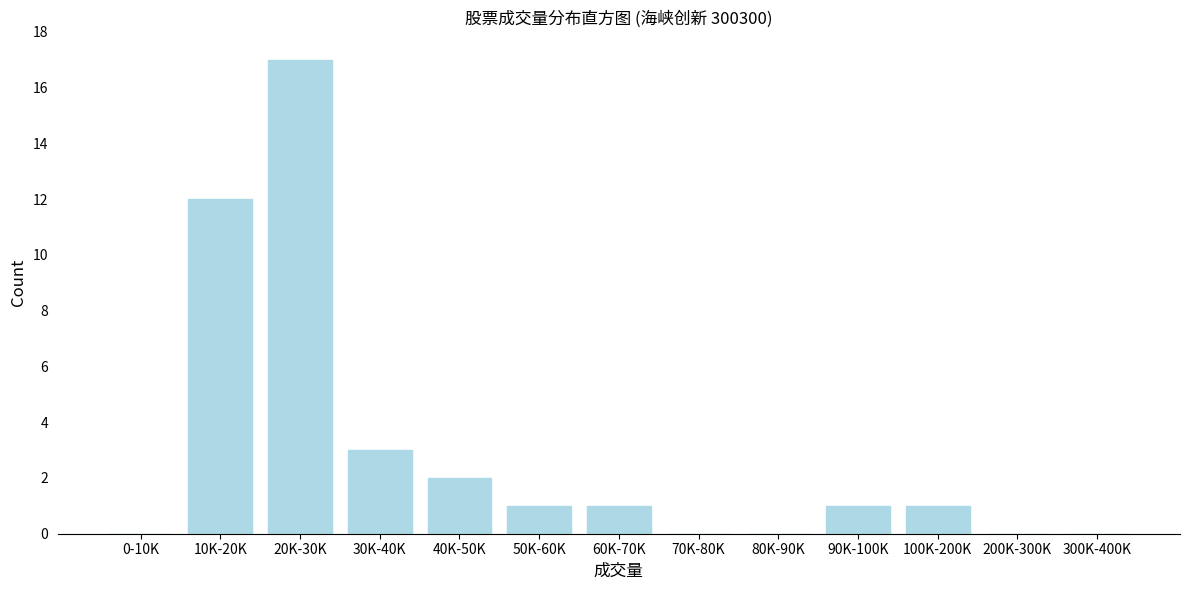

Reading right to left, list all the values displayed in this chart.

300K-400K=0	200K-300K=0	100K-200K=1	90K-100K=1	80K-90K=0	70K-80K=0	60K-70K=1	50K-60K=1	40K-50K=2	30K-40K=3	20K-30K=17	10K-20K=12	0-10K=0